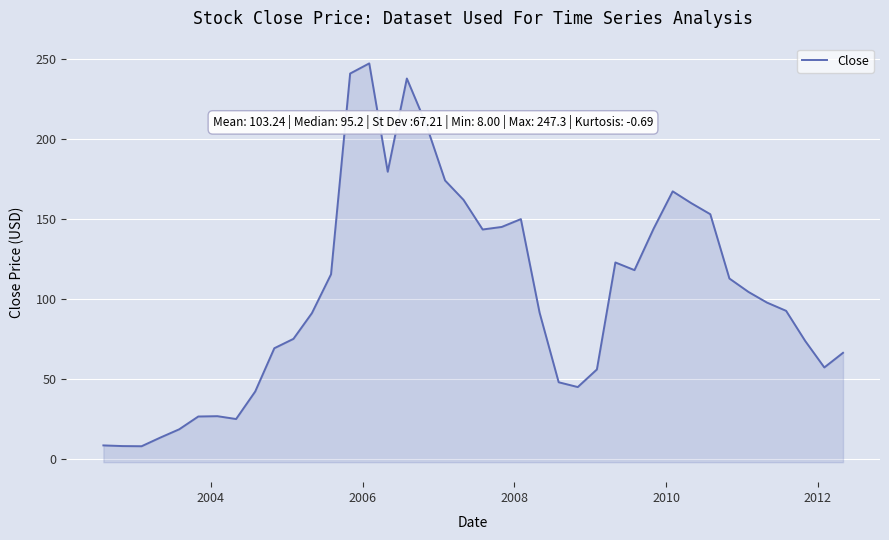

How many points are lower than both their immediate neighbors (excluding endpoints)?

7